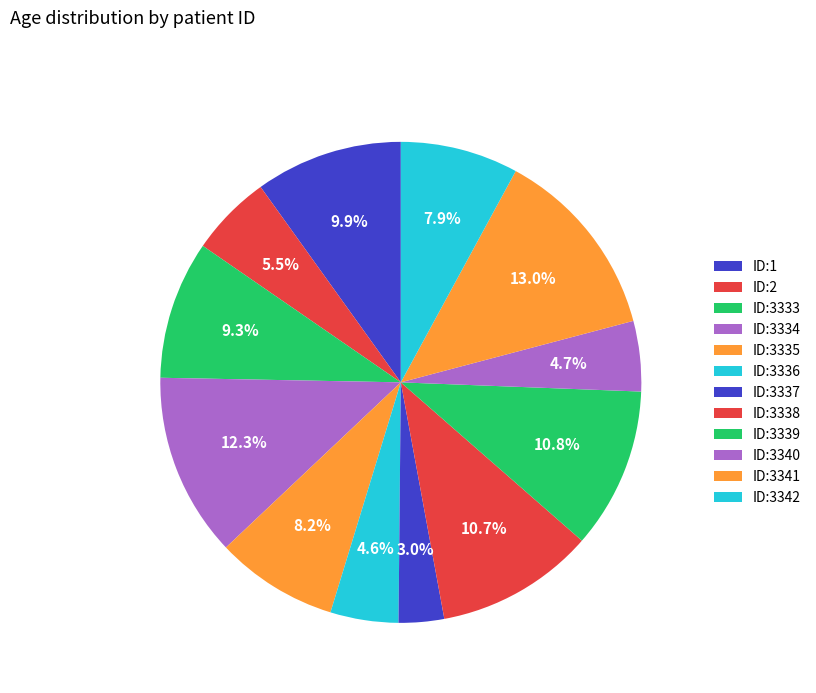

Rank the categories by value from highest to lowest.

ID:3341 (85), ID:3334 (81), ID:3339 (71), ID:3338 (70), ID:1 (65), ID:3333 (61), ID:3335 (54), ID:3342 (52), ID:2 (36), ID:3340 (31), ID:3336 (30), ID:3337 (20)